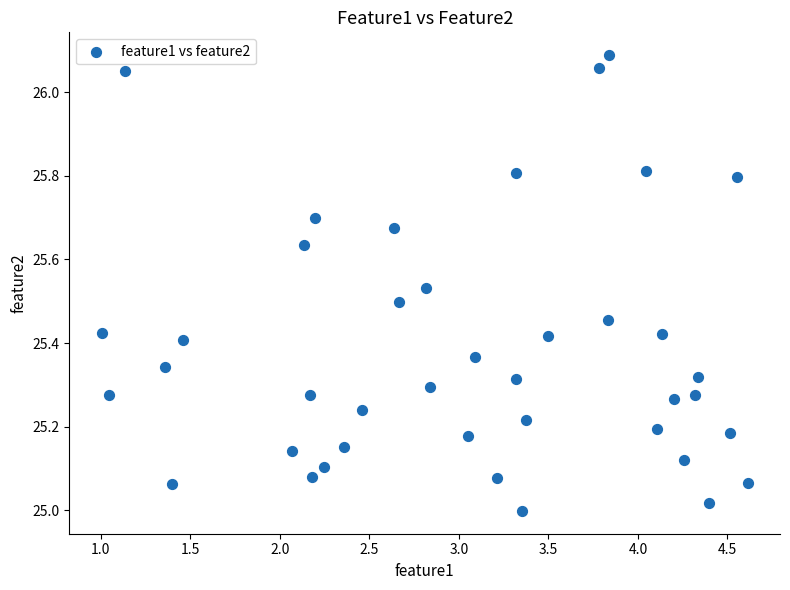

What is the range of Y values (max minus min)?

1.1